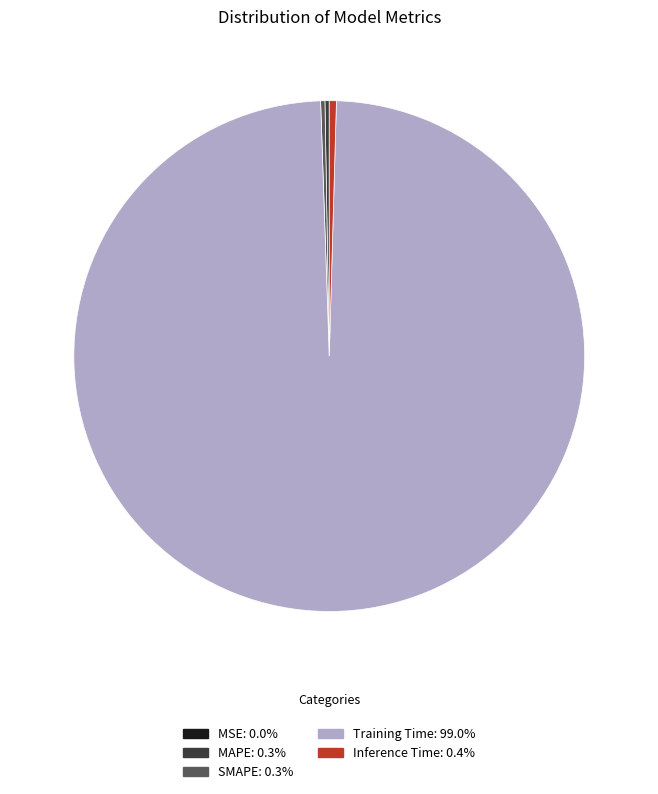

Which slice represents more than half of the pie?

Training Time